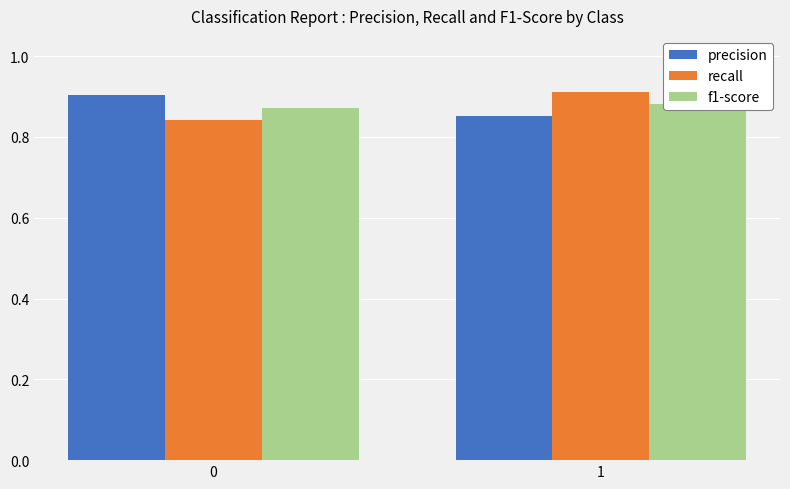

What is the value of the precision bar at the 1st from the left?

0.9